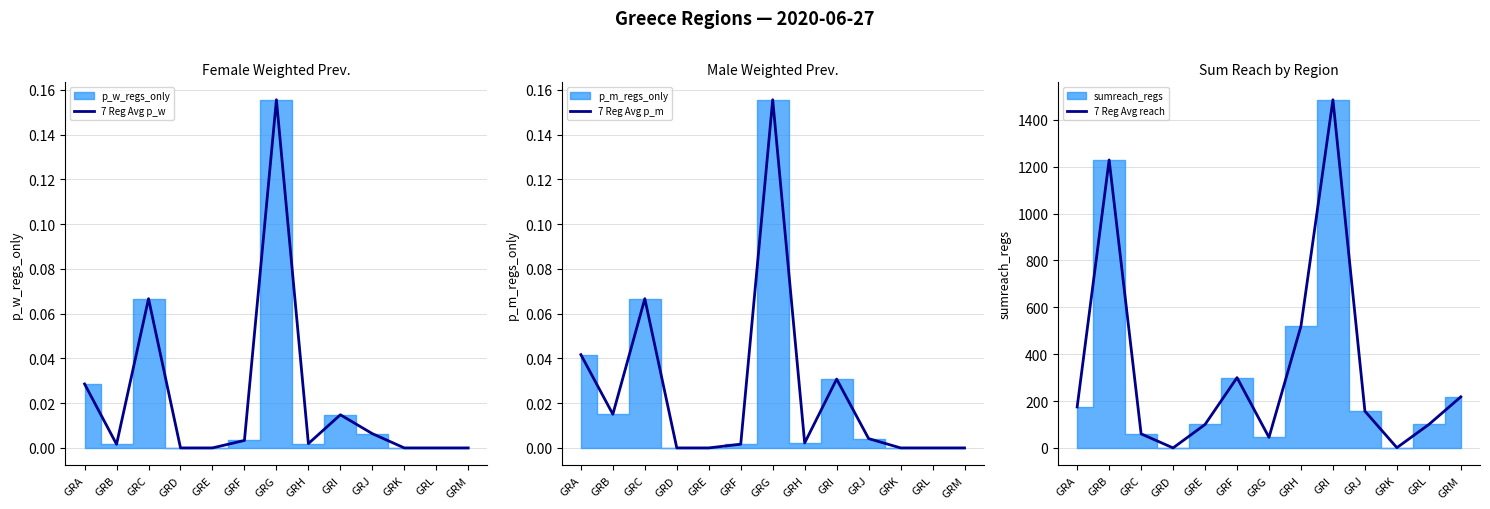

Reading left to right, list all the values displayed in this chart.

7 Reg Avg p_w: GRA=0.0	GRB=0.0	GRC=0.1	GRD=0.0	GRE=0.0	GRF=0.0	GRG=0.2	GRH=0.0	GRI=0.0	GRJ=0.0	GRK=0.0	GRL=0.0	GRM=0.0
7 Reg Avg p_m: GRA=0.0	GRB=0.0	GRC=0.1	GRD=0.0	GRE=0.0	GRF=0.0	GRG=0.2	GRH=0.0	GRI=0.0	GRJ=0.0	GRK=0.0	GRL=0.0	GRM=0.0
7 Reg Avg reach: GRA=175.0	GRB=1229.0	GRC=60.0	GRD=0.0	GRE=100.0	GRF=300.0	GRG=45.0	GRH=520.0	GRI=1486.0	GRJ=157.0	GRK=1.0	GRL=100.0	GRM=218.0